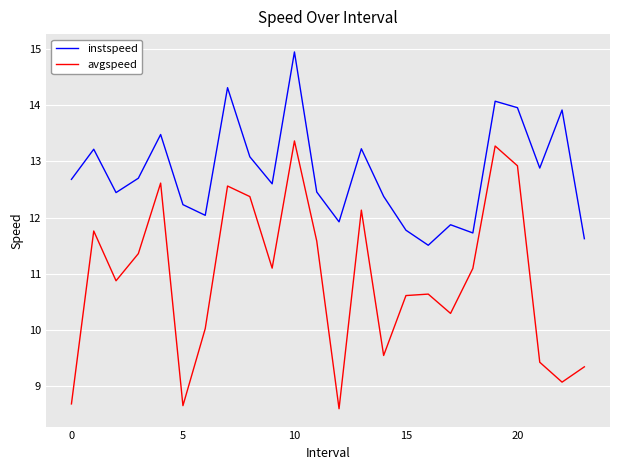

Rank the series by their average value, from lowest to highest.

avgspeed, instspeed